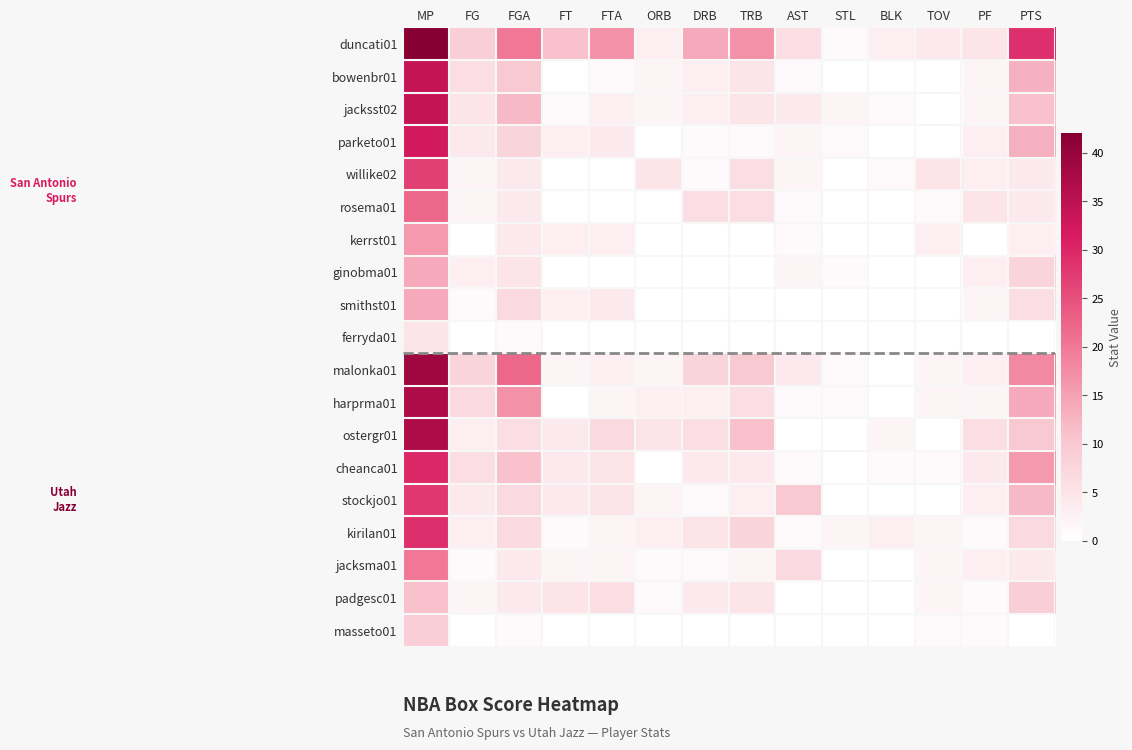

How many series are shown in this chart?

19